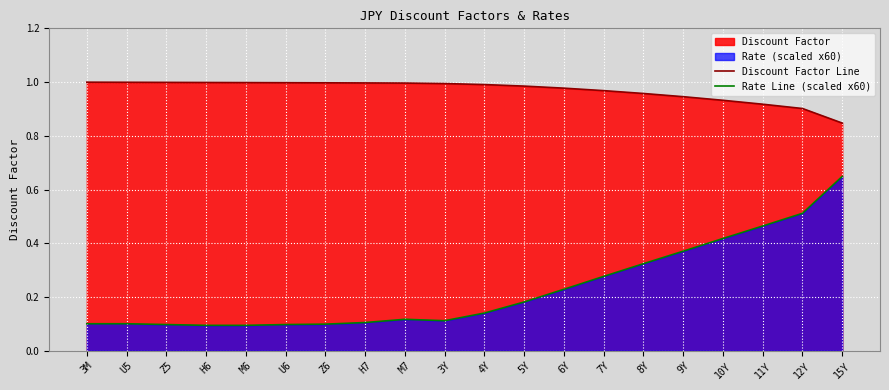

What is the label of the 15th point from the left?

8Y